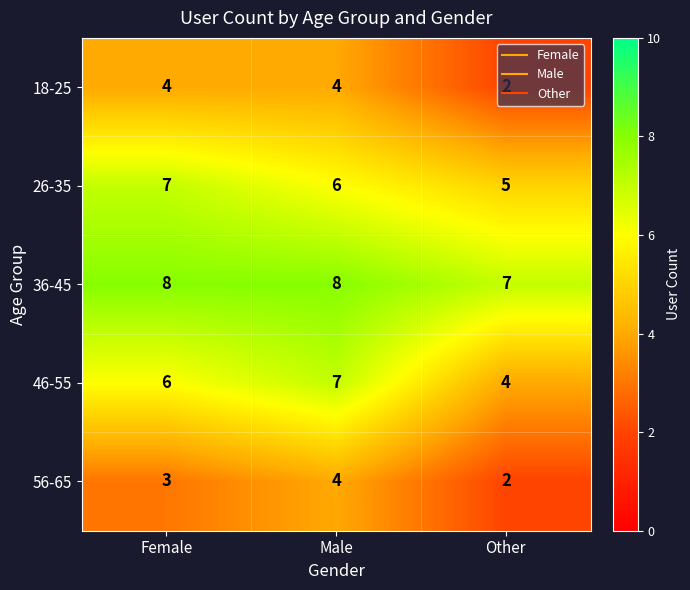

What is the difference between the highest and lowest values at Other?

5